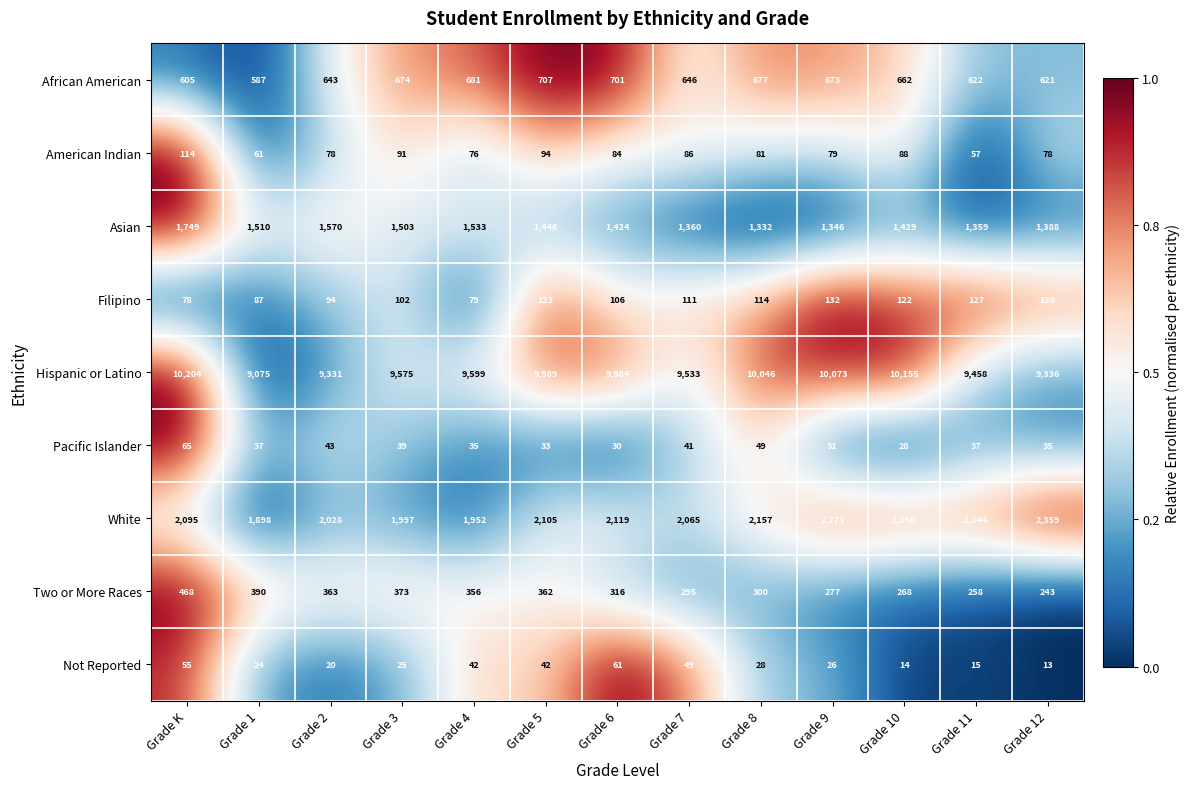

What is the sum of the Pacific Islander values at Grade 4 and Grade 9?

66